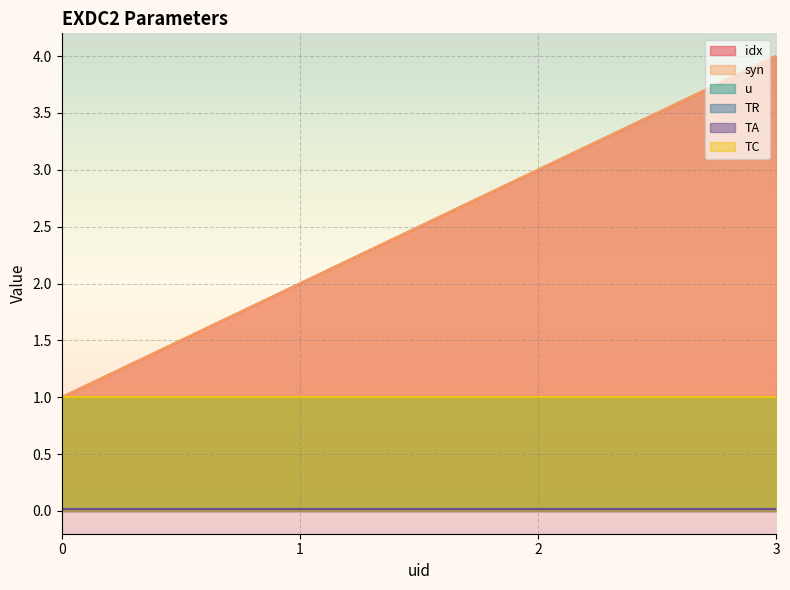

True or false: idx has more than 0 interior local peaks.

False